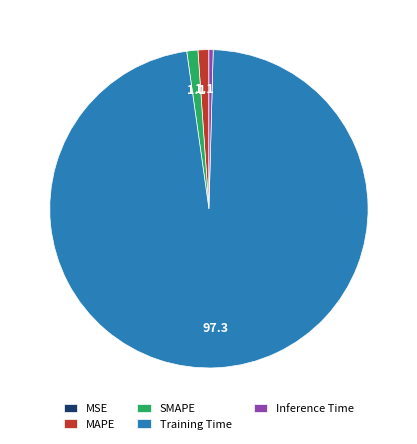

Which has a higher value, MAPE or Inference Time?

MAPE